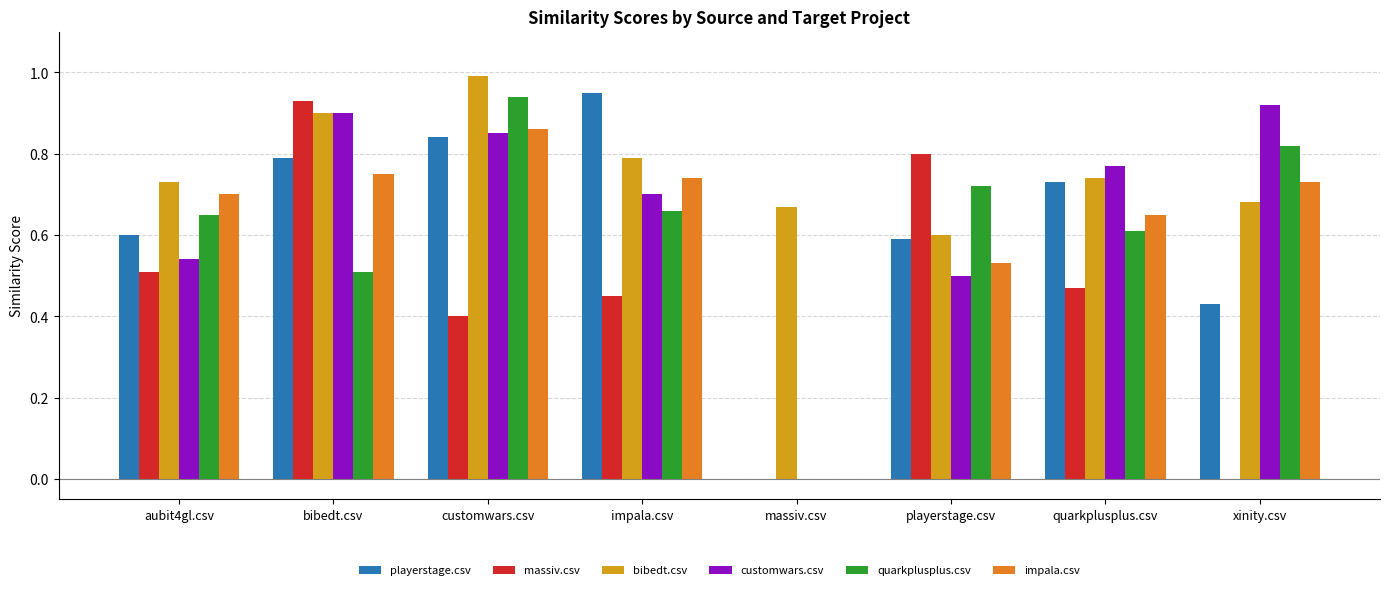

True or false: quarkplusplus.csv has a value of 0.5 at bibedt.csv.

True